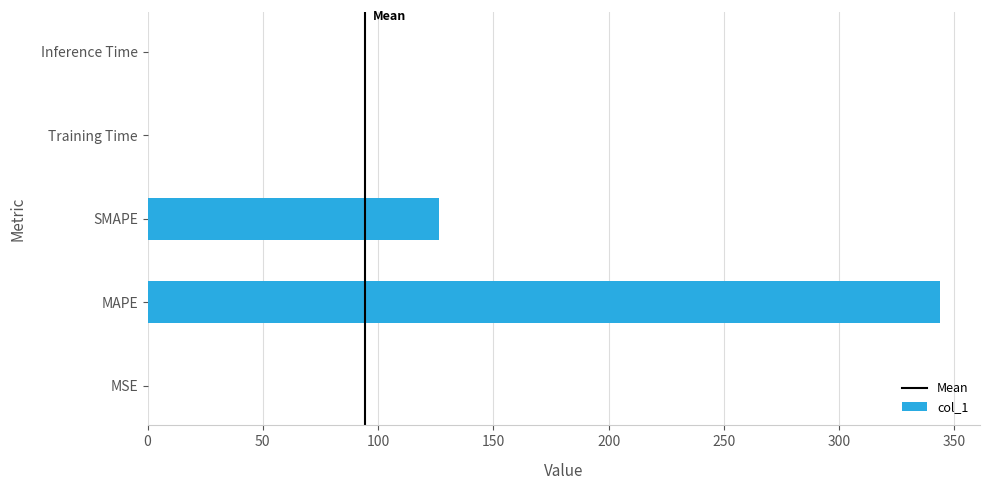

True or false: the data shows 0.0 at Training Time.

True